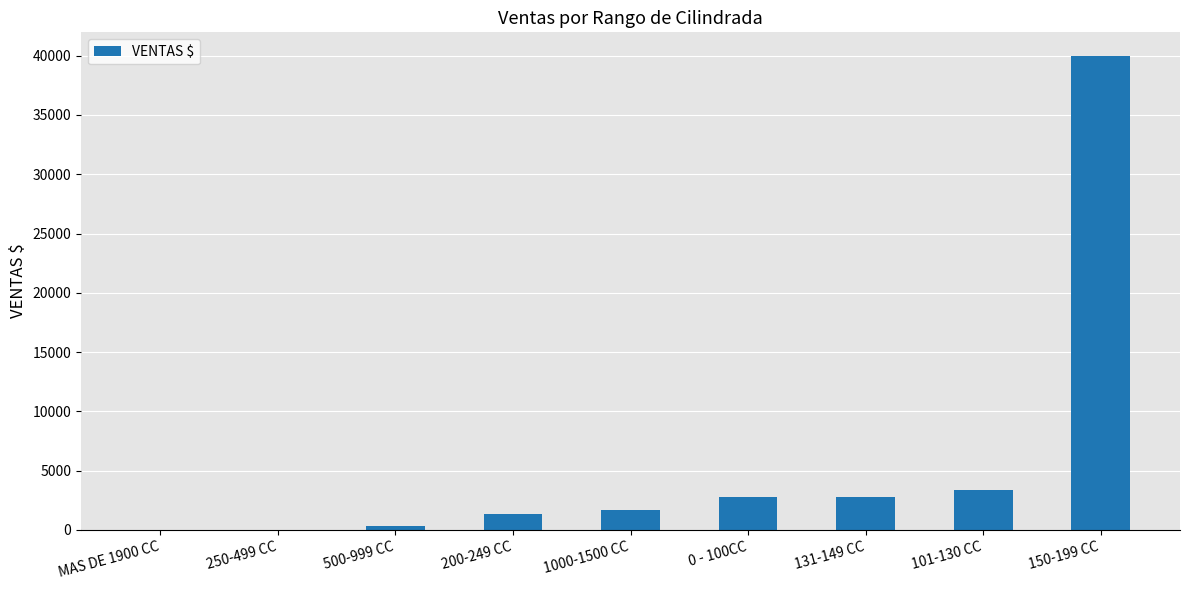

What is the change in value from 200-249 CC to 150-199 CC?

+38639.8